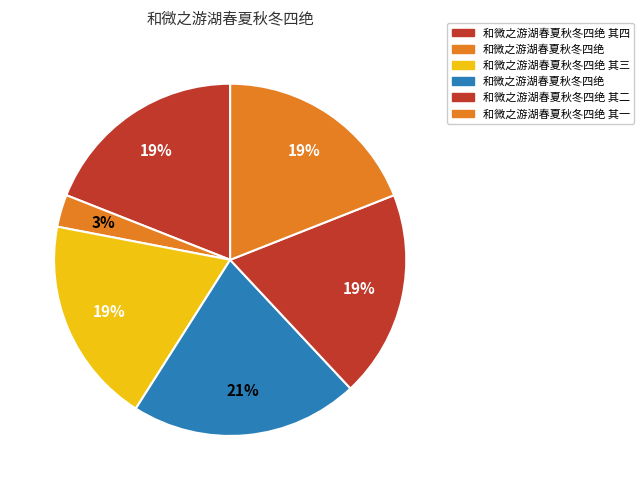

Count the number of slices in the pie.

6